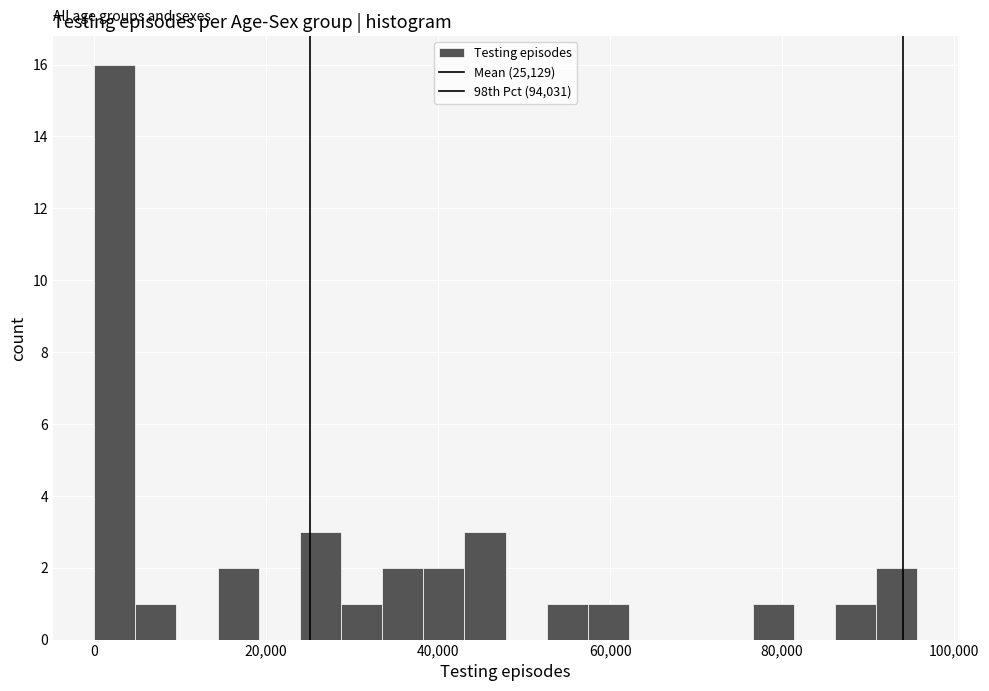

Read against the x-axis, roughly where is the centre of the tallest bar?

2000